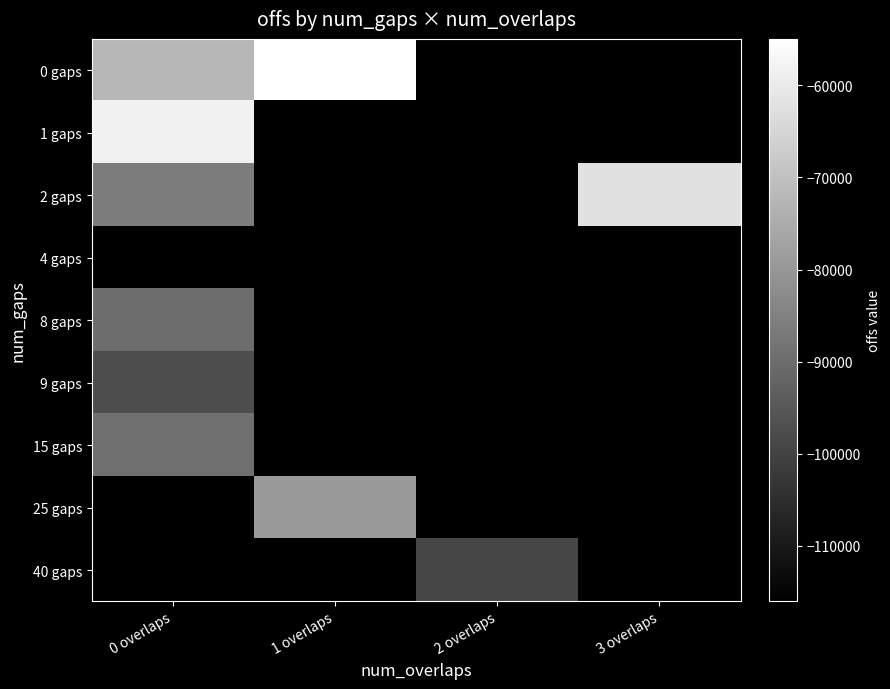

What is the smallest value displayed?

-116046.6